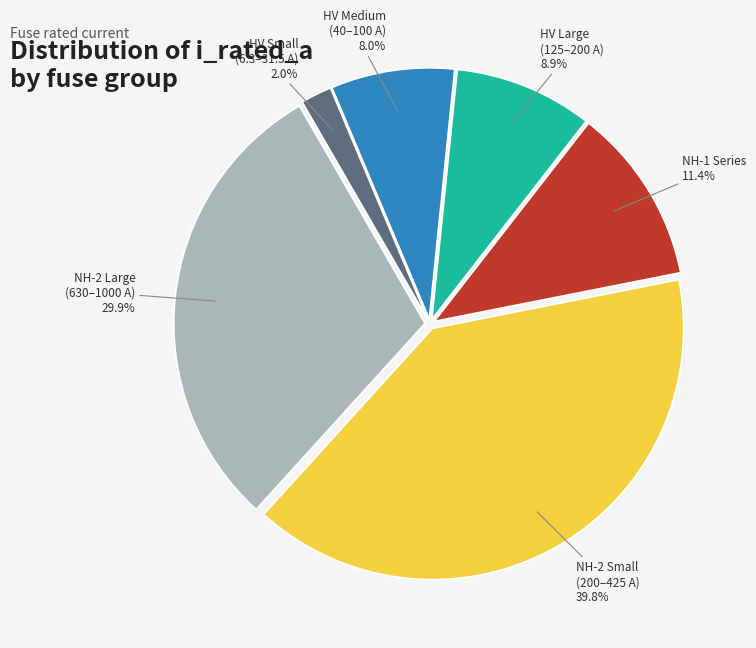

To the nearest percent, what is the average slice percentage?

17%